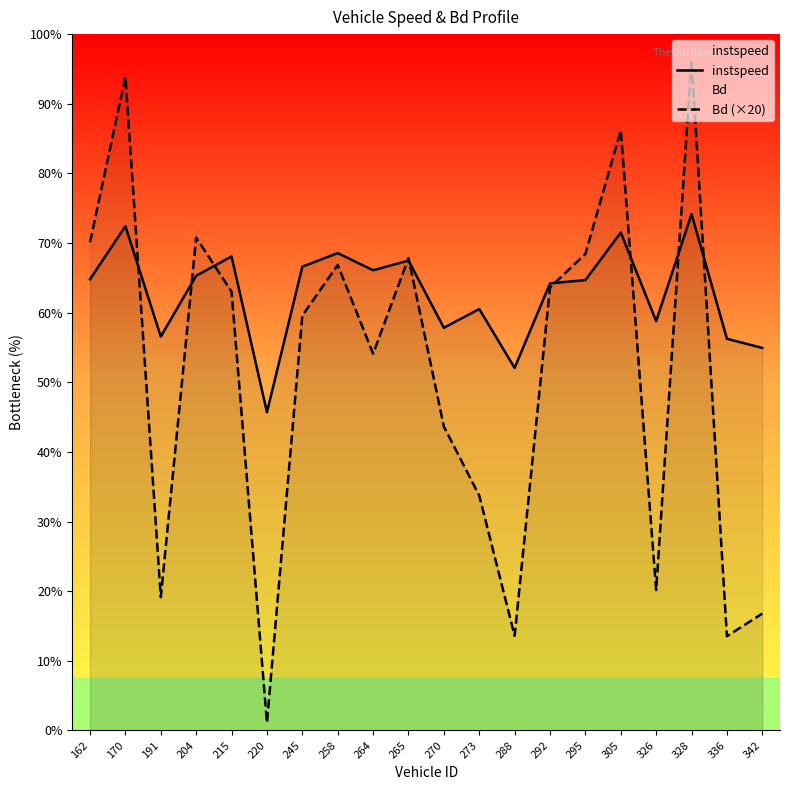

Reading left to right, transcribe all the data shown in this chart.

instspeed: 13.0	14.5	11.3	13.1	13.6	9.1	13.3	13.7	13.2	13.5	11.6	12.1	10.4	12.8	12.9	14.3	11.8	14.8	11.2	11.0
Bd (×20): 14.0	18.8	3.8	14.2	12.6	0.2	11.9	13.4	10.8	13.6	8.7	6.7	2.7	12.7	13.7	17.2	4.0	19.3	2.7	3.4